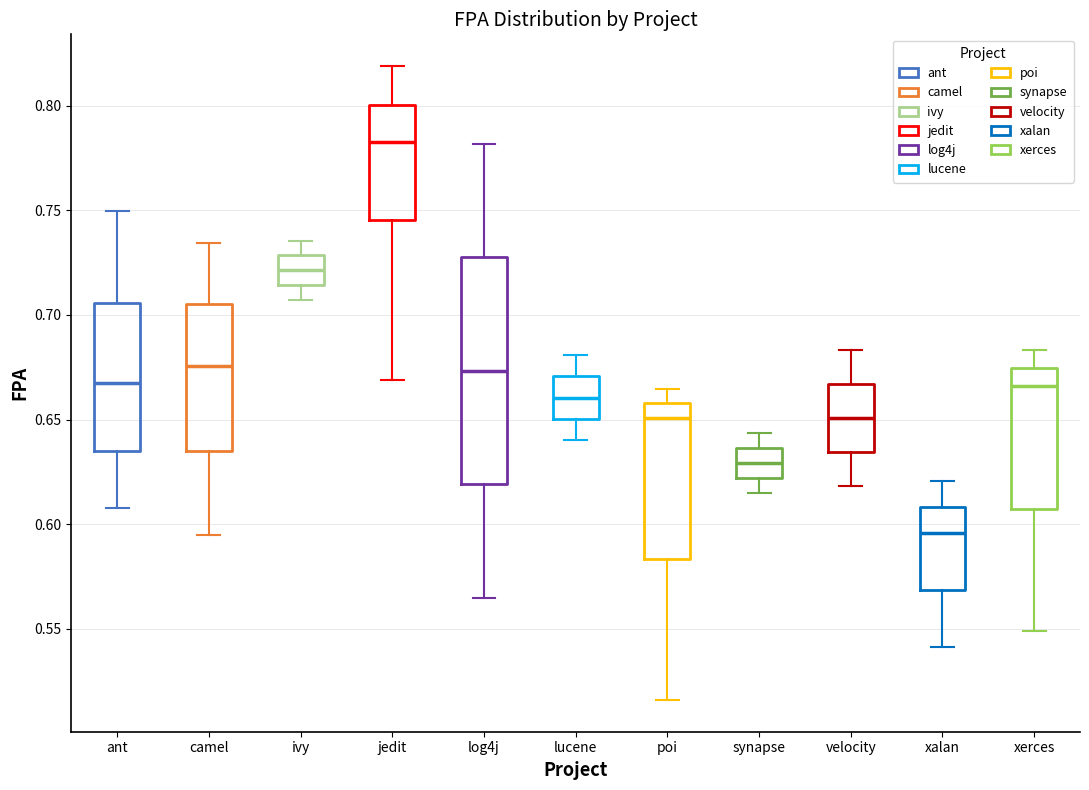

Reading left to right, transcribe this box plot: for each box, give where its median line is, the range the box spans, and where its two whiskers end, as read against the y-axis. The values are not printed on the chart, so give them approximately, as read against the axis.

ant: median 0.665, box 0.635 to 0.705, whiskers 0.610 to 0.750
camel: median 0.675, box 0.635 to 0.705, whiskers 0.595 to 0.735
ivy: median 0.720, box 0.715 to 0.730, whiskers 0.705 to 0.735
jedit: median 0.785, box 0.745 to 0.800, whiskers 0.670 to 0.820
log4j: median 0.675, box 0.620 to 0.730, whiskers 0.565 to 0.780
lucene: median 0.660, box 0.650 to 0.670, whiskers 0.640 to 0.680
poi: median 0.650, box 0.585 to 0.660, whiskers 0.515 to 0.665
synapse: median 0.630, box 0.620 to 0.635, whiskers 0.615 to 0.645
velocity: median 0.650, box 0.635 to 0.665, whiskers 0.620 to 0.685
xalan: median 0.595, box 0.570 to 0.610, whiskers 0.540 to 0.620
xerces: median 0.665, box 0.605 to 0.675, whiskers 0.550 to 0.685